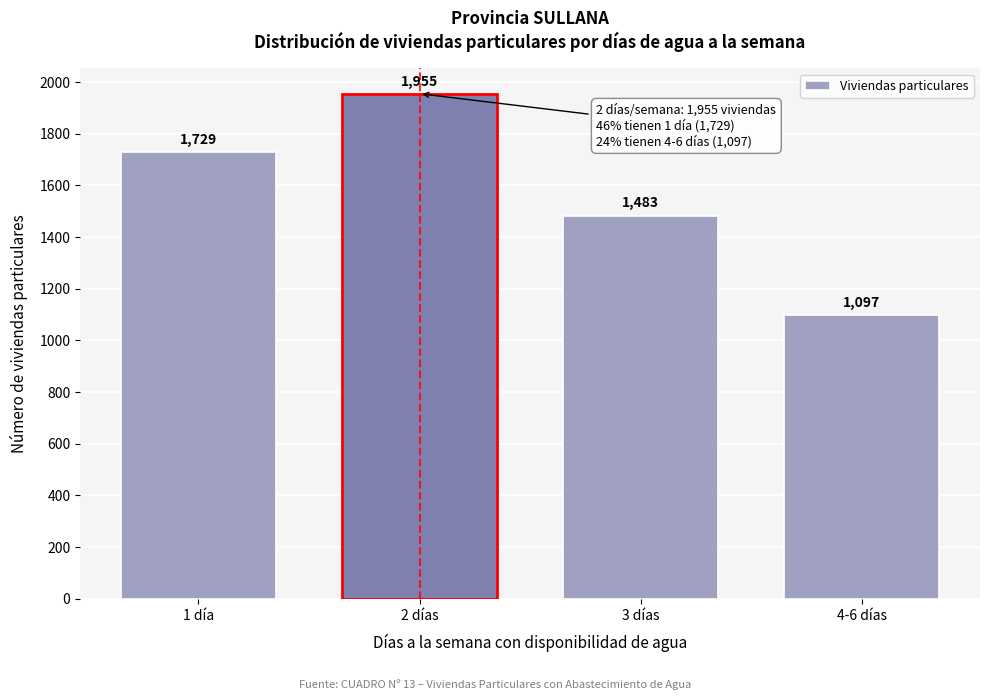

Reading left to right, what are all the values shown in this chart?

1 día=1729	2 días=1955	3 días=1483	4-6 días=1097